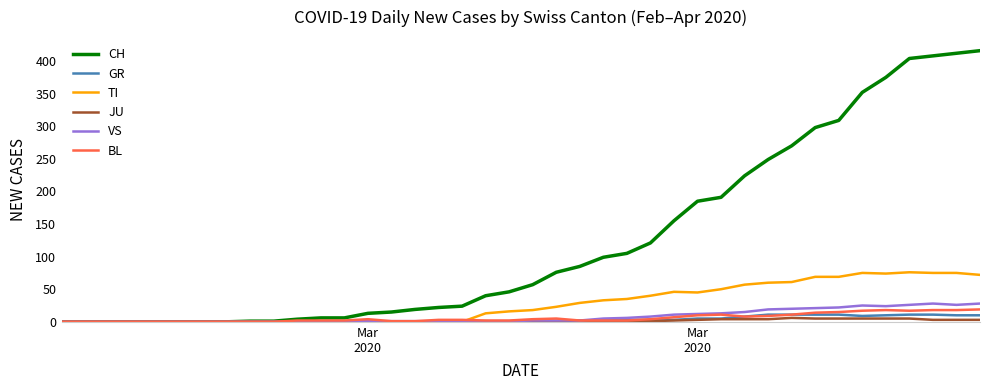

What is the greatest value displayed?

416